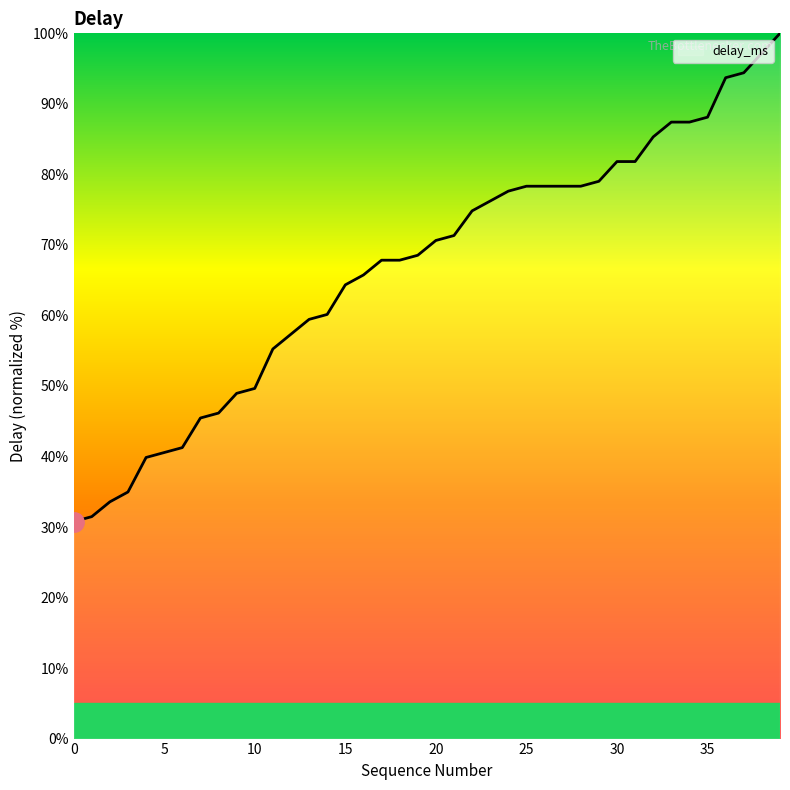

What is the maximum value shown in the chart?

100.0